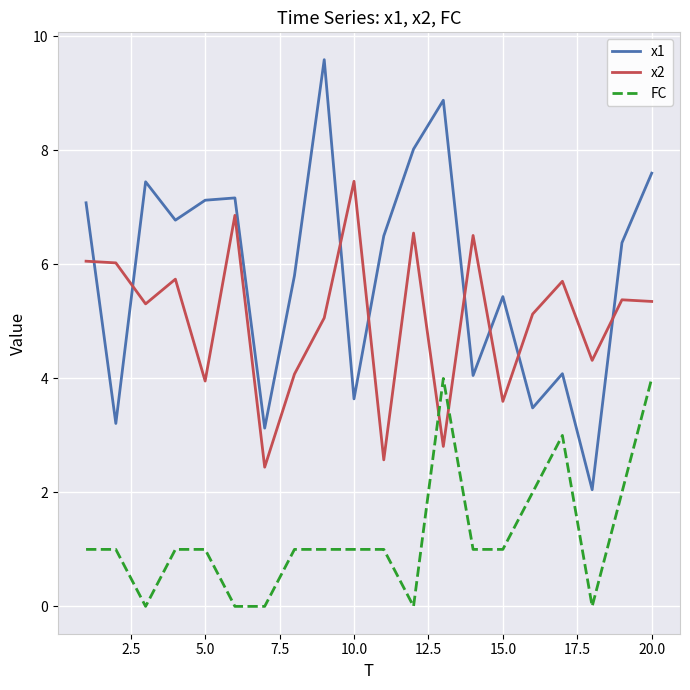

In x1, how many points are higher than both neighbors (excluding endpoints)?

6